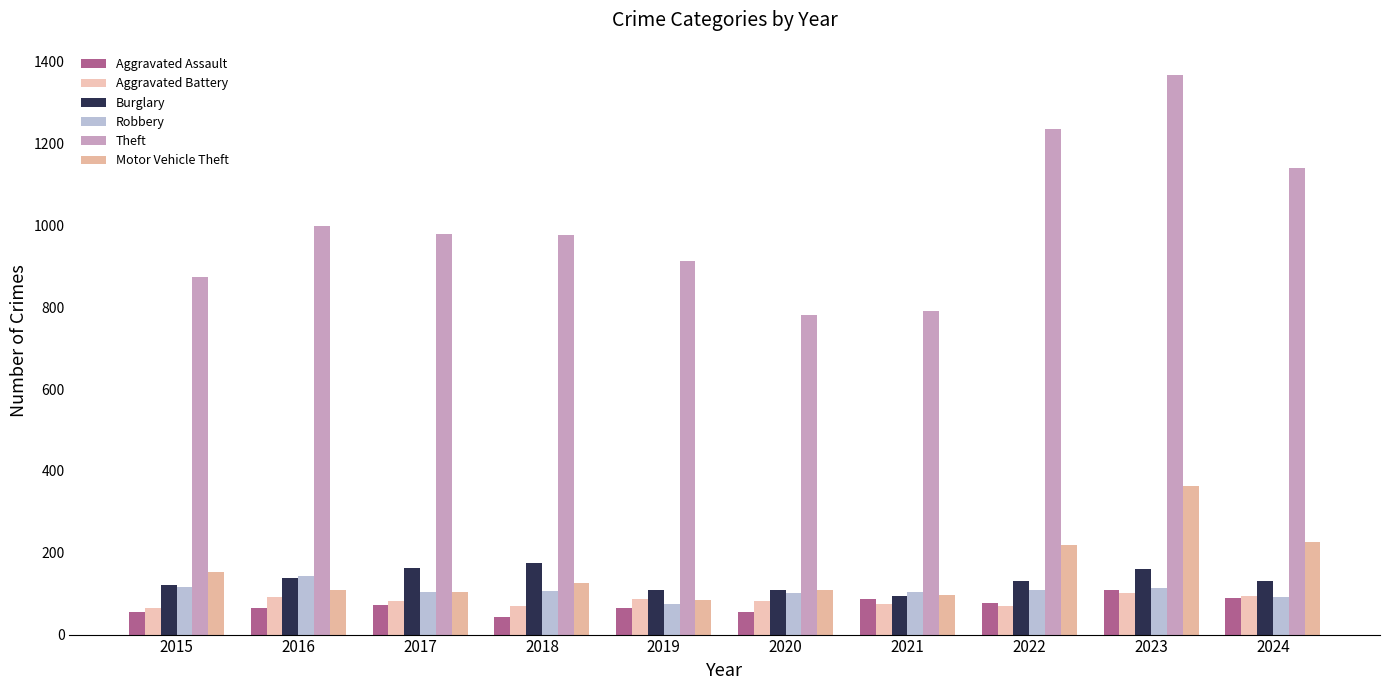

Which series has the widest spread of values?

Theft